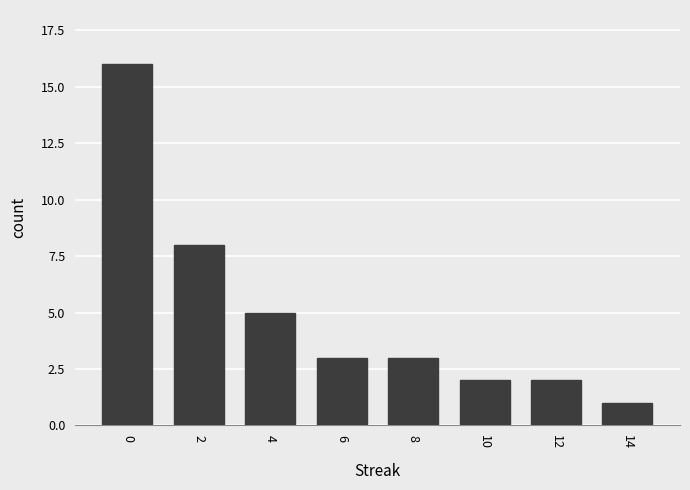

The chart shows a value of 3 at 6. True or false?

True